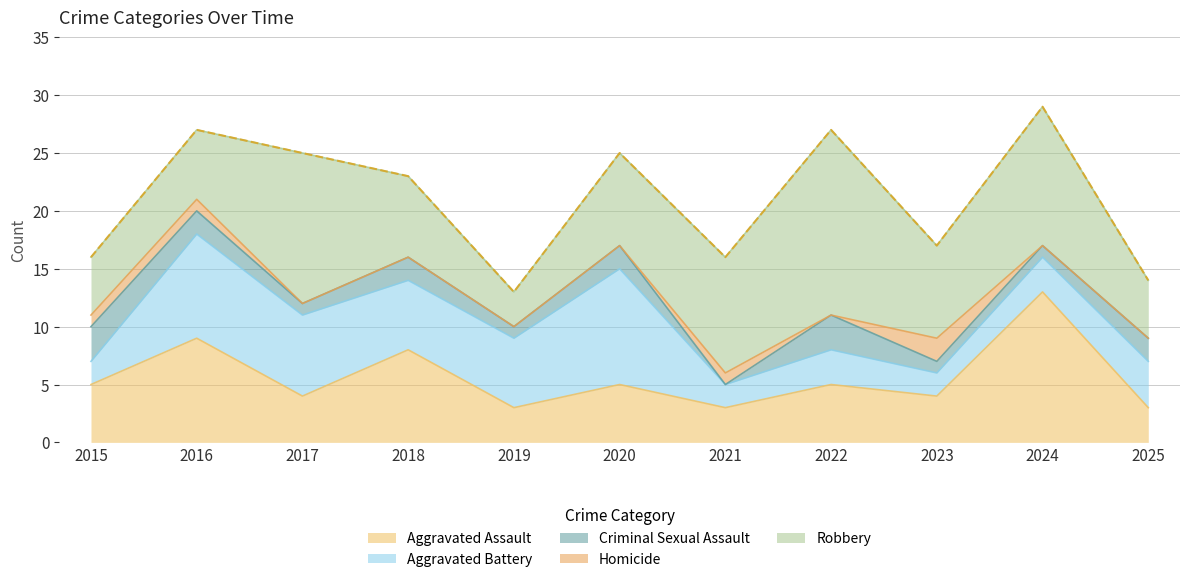

True or false: Homicide and Aggravated Battery cross at least once.

False